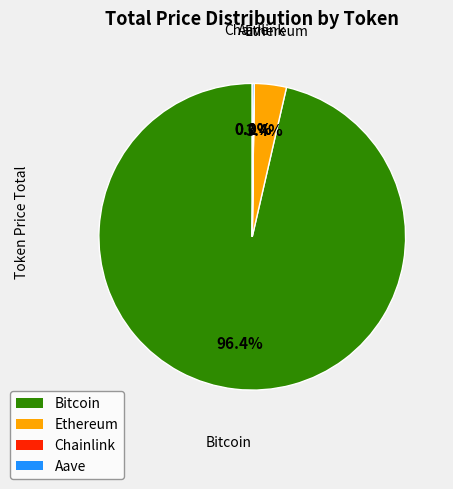

To the nearest percent, what portion does Bitcoin represent?

96%